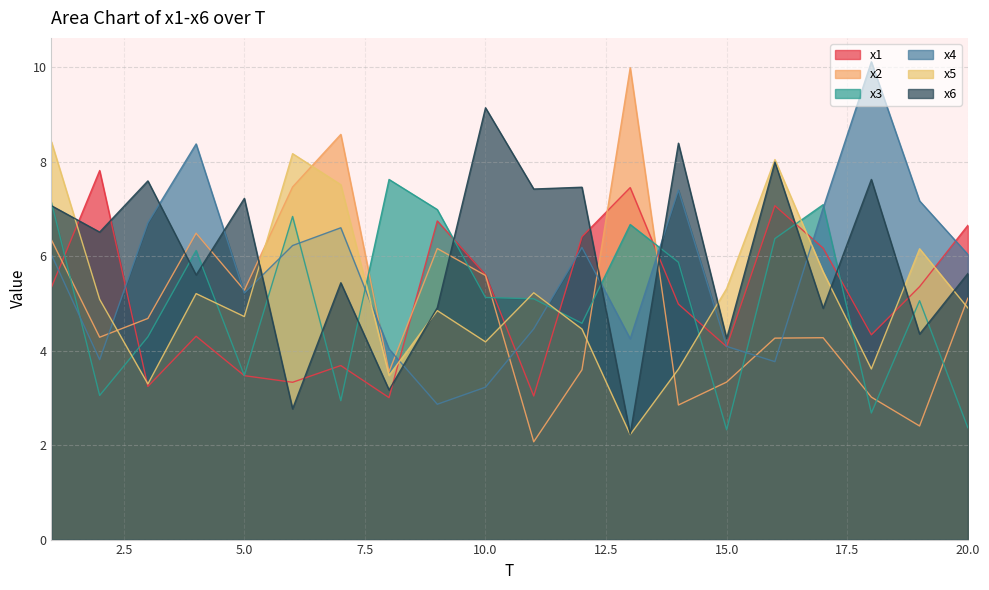

What is the total value across all series at 14?

33.1